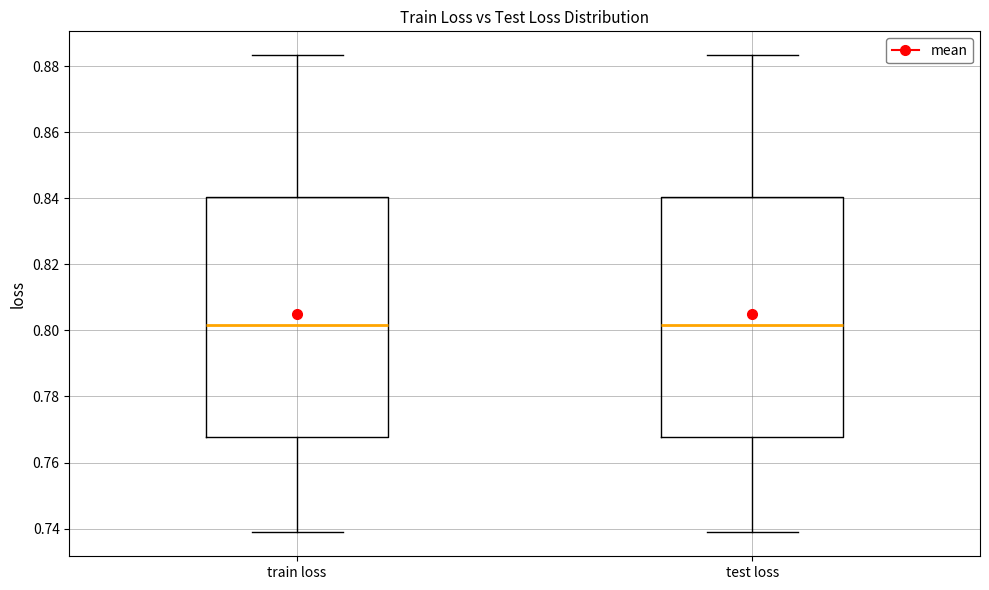

Where does the lower whisker of the box for train loss end on the y-axis? The values are not printed on the chart, so give them approximately, as read against the axis.

0.738